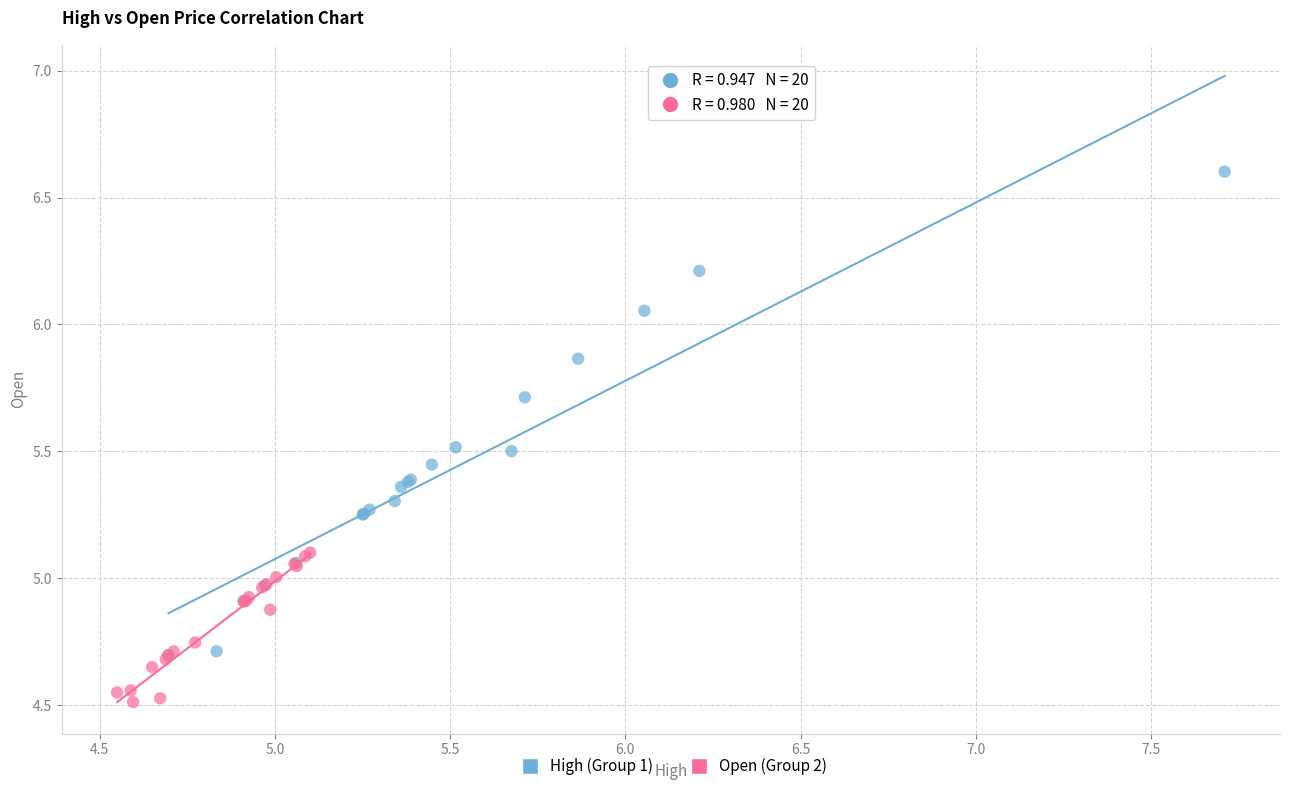

Which series contains the lowest Y value?

Open (Group 2)